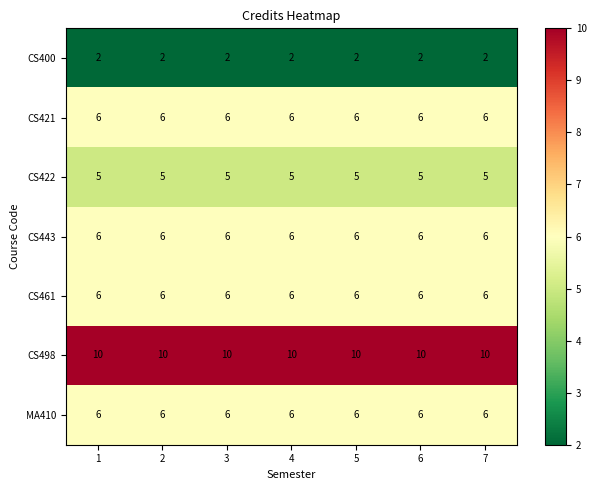

How many data points does each series have?

7